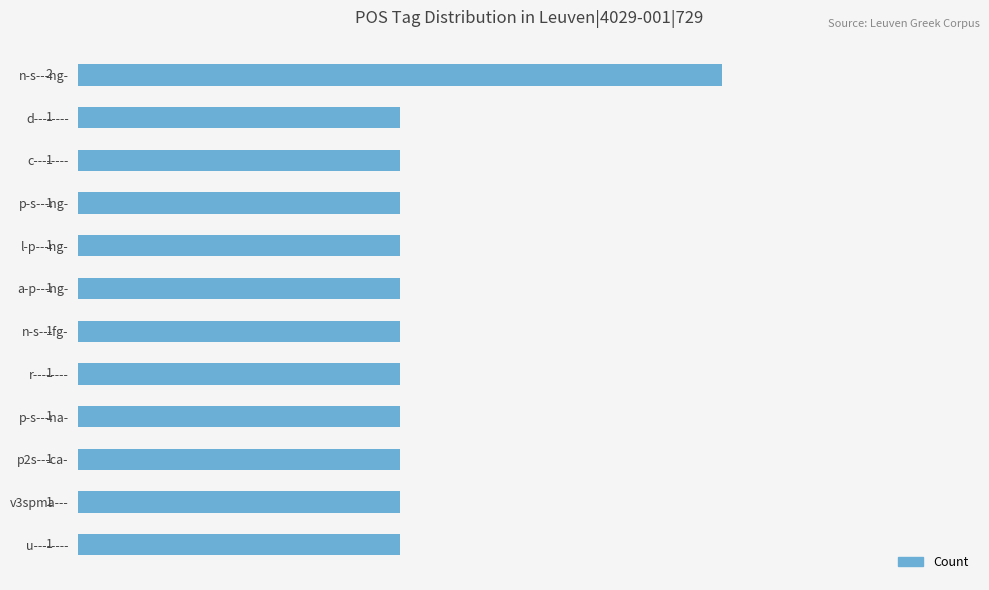

At which category does the chart reach its peak across all series?

n-s---ng-